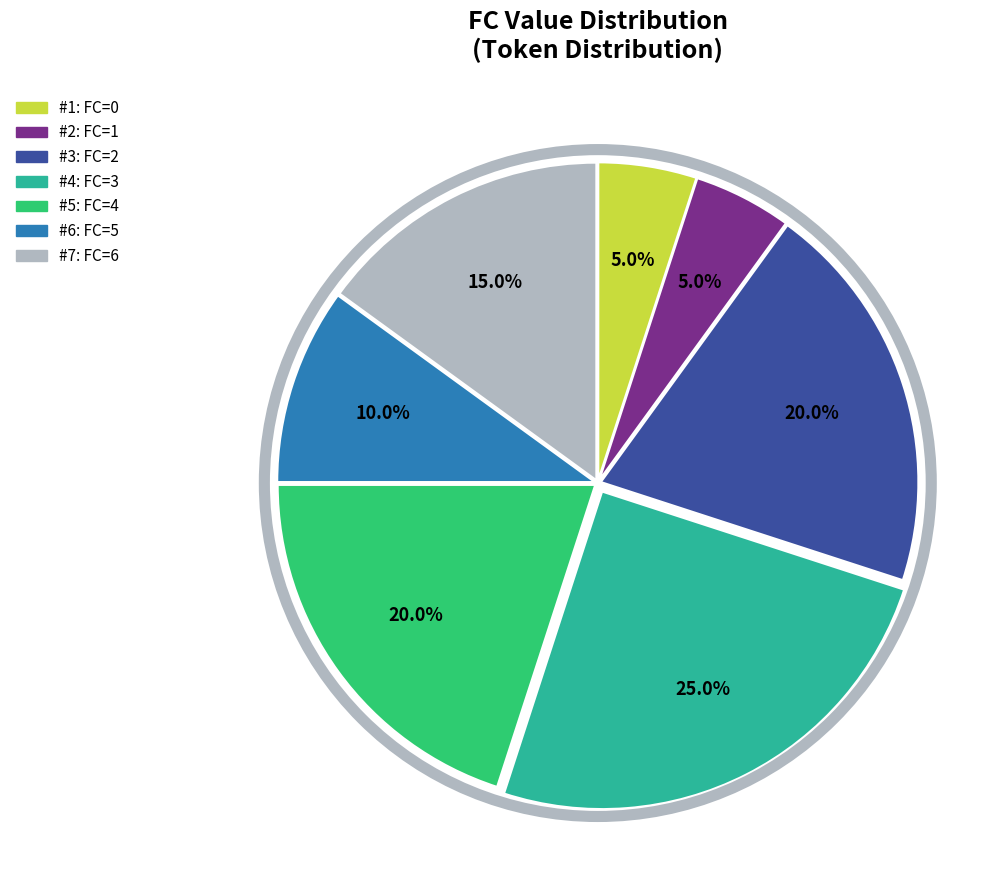

Is there any slice that represents more than half of the pie?

No